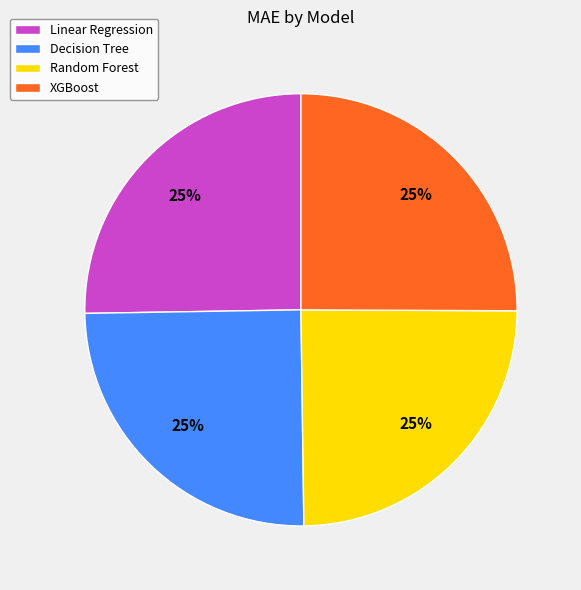

Approximately how many times larger is the value at Decision Tree compared to XGBoost?

1.0